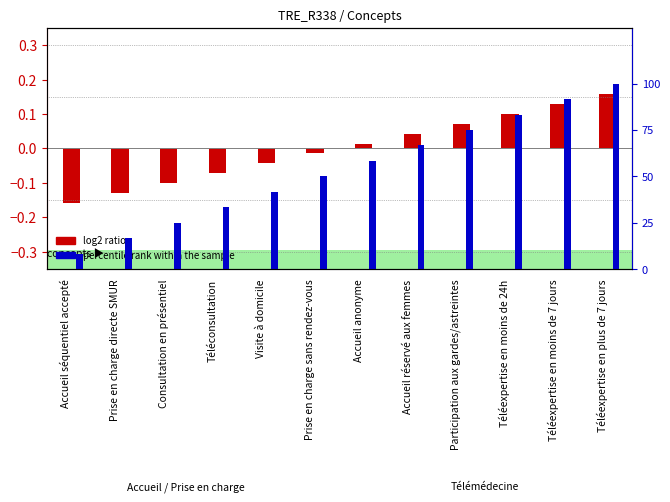

Which series has the largest range (max minus min)?

percentile rank within the sample